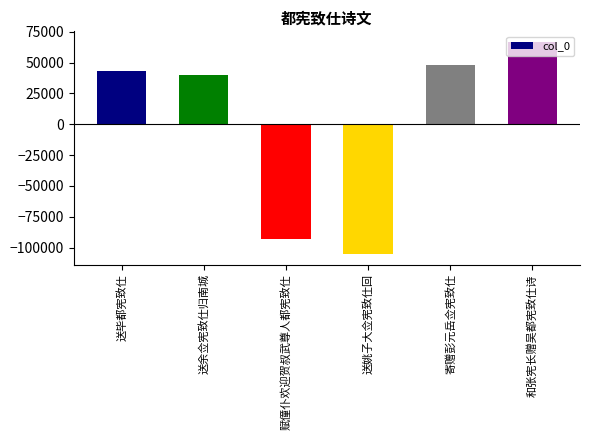

Reading right to left, transcribe all the data shown in this chart.

66701.5	47632.5	-105113.5	-92852.5	40260.5	43371.5